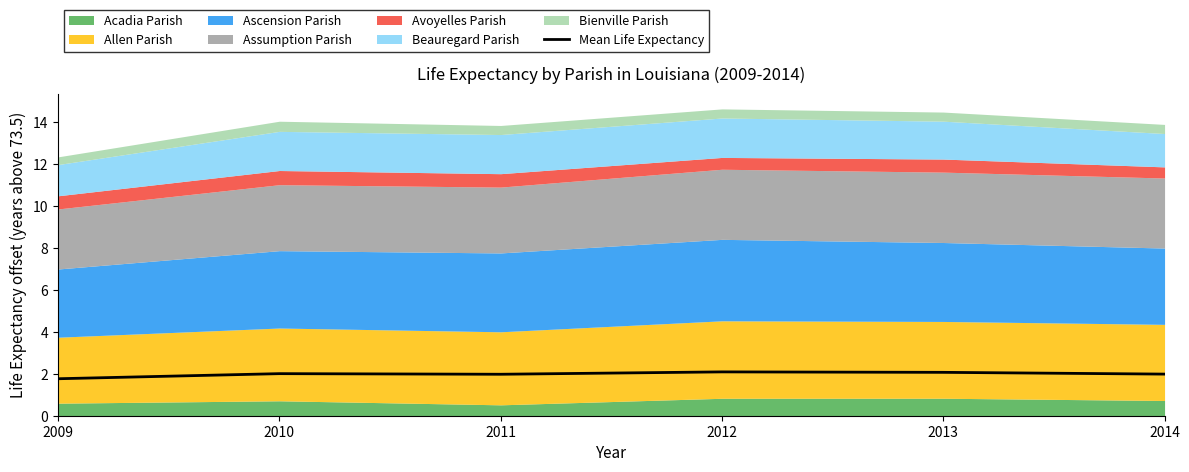

Reading left to right, extract all data points from this chart.

1.8	2.0	2.0	2.1	2.1	2.0